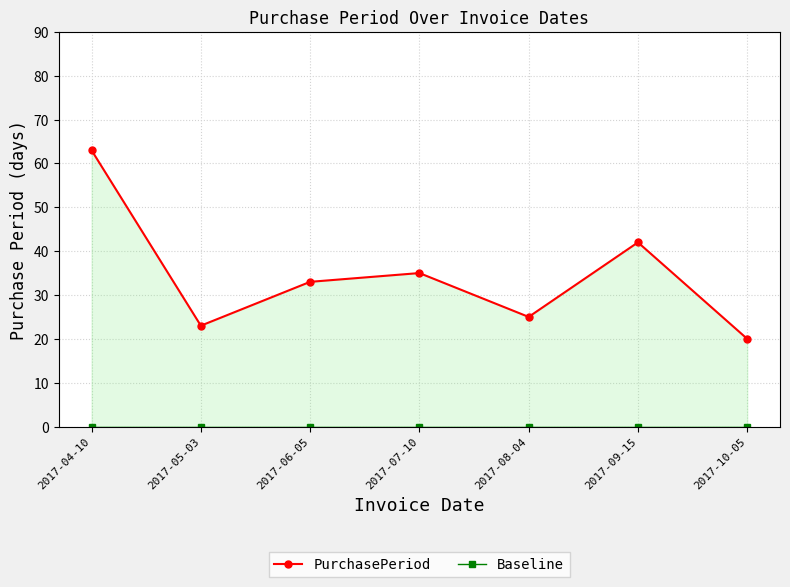

How many values in the PurchasePeriod series are below 33?

3